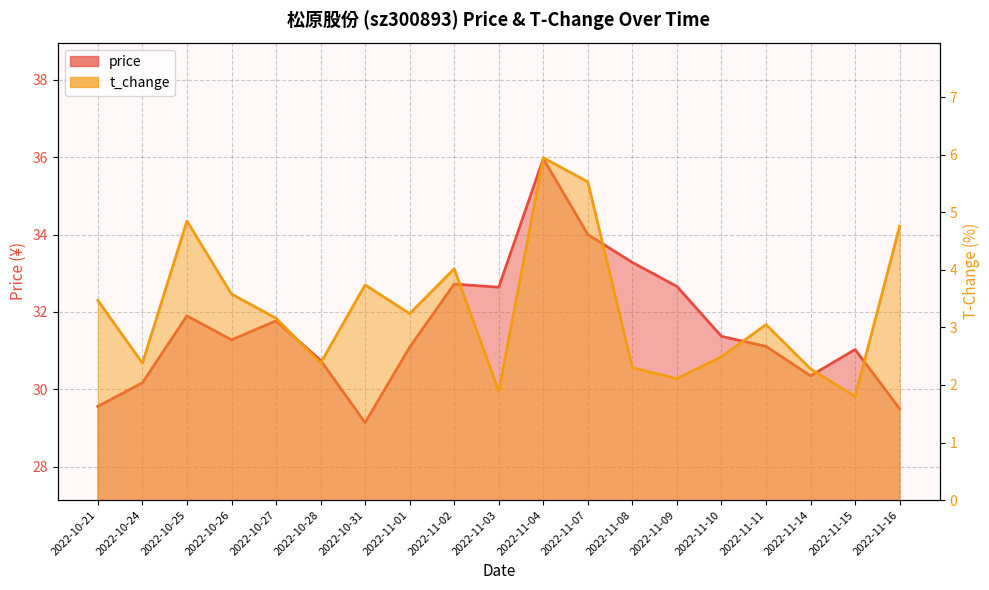

What is the approximate value of t_change at 2022-11-16?

4.8